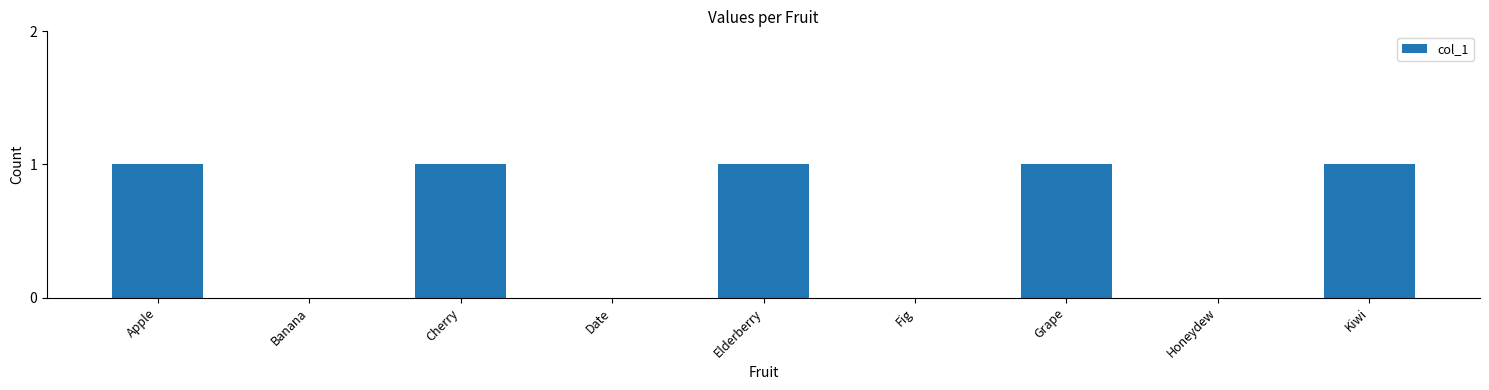

Which has a higher value, Date or Grape?

Grape